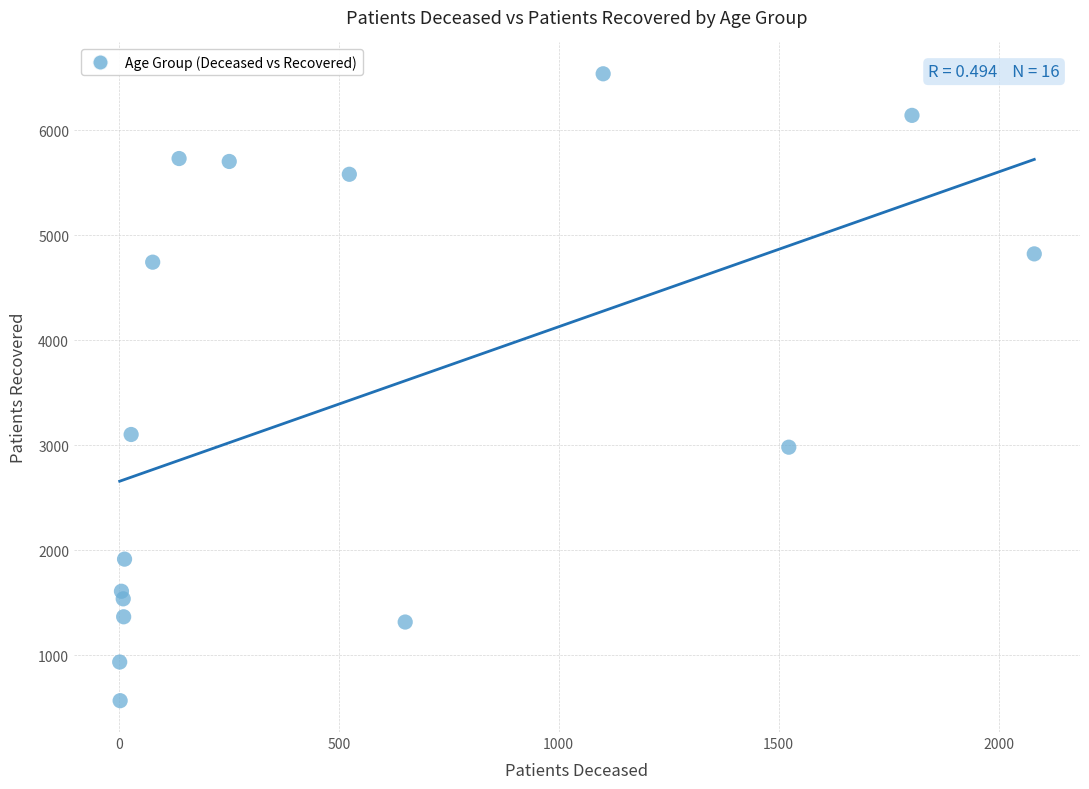

What Y value in the scatter plot is closest to 3551?

3101